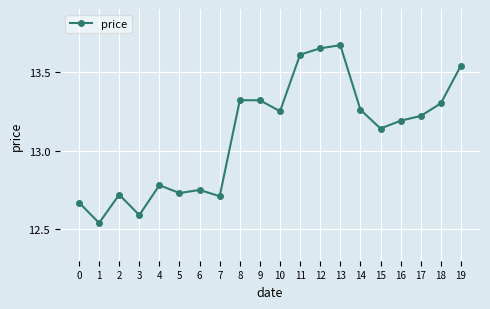

What is the change in value from 5 to 14?

+0.5